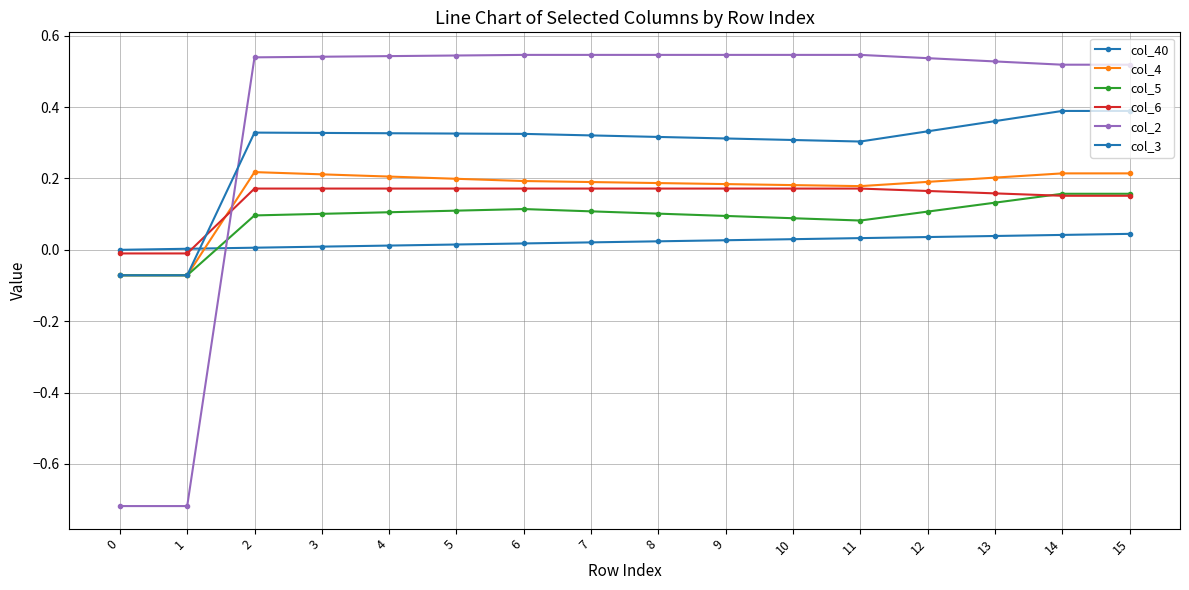

How many series are shown in this chart?

6